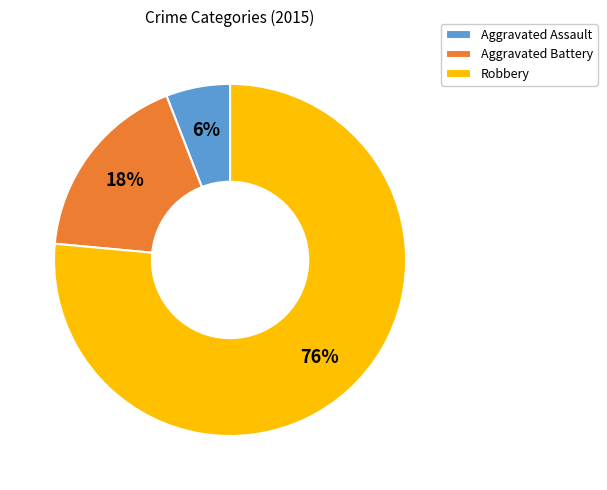

Which has a higher value, Robbery or Aggravated Assault?

Robbery